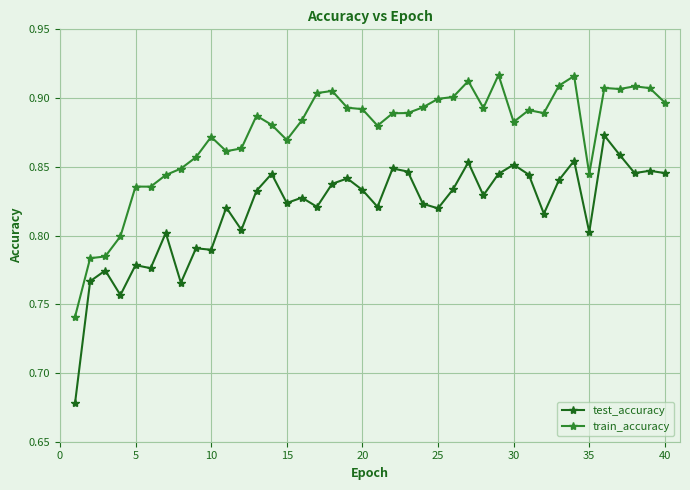

Which series has the largest range (max minus min)?

test_accuracy